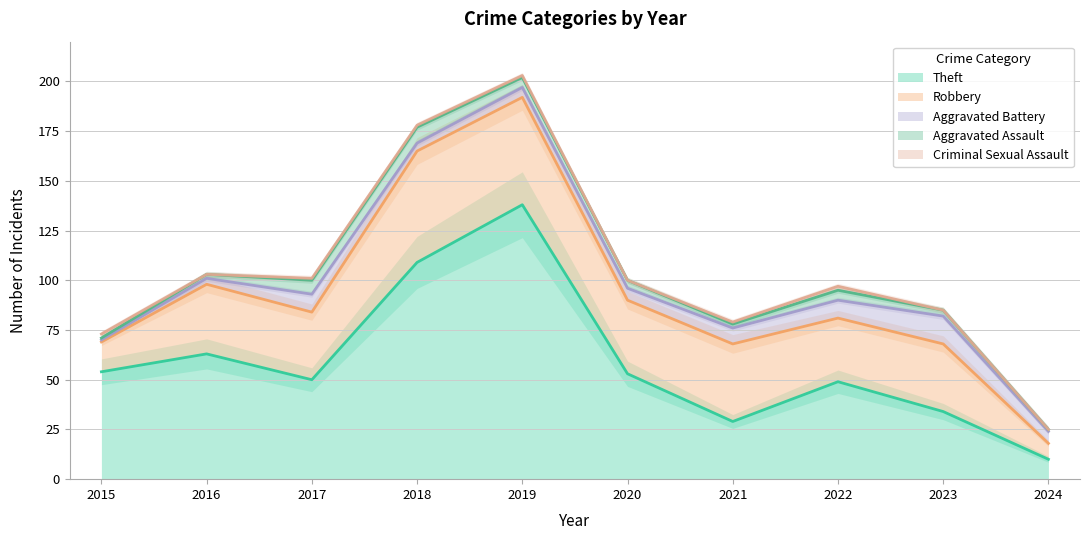

How many distinct data groups are displayed?

5